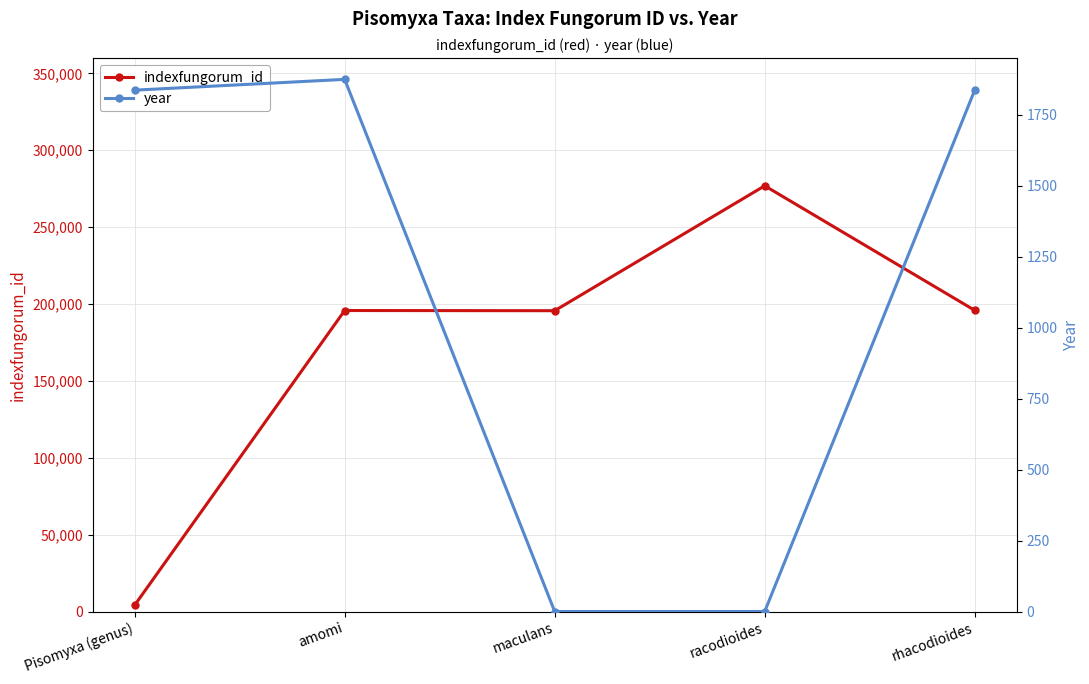

What is the value of the year point at the 2nd from the left?

1875